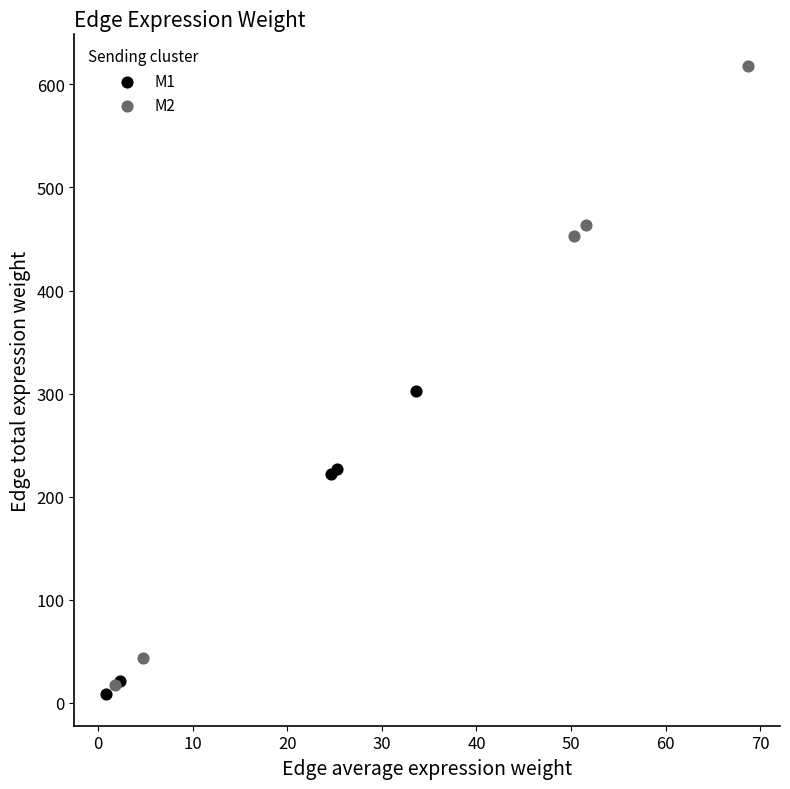

Which series reaches the maximum Y coordinate?

M2